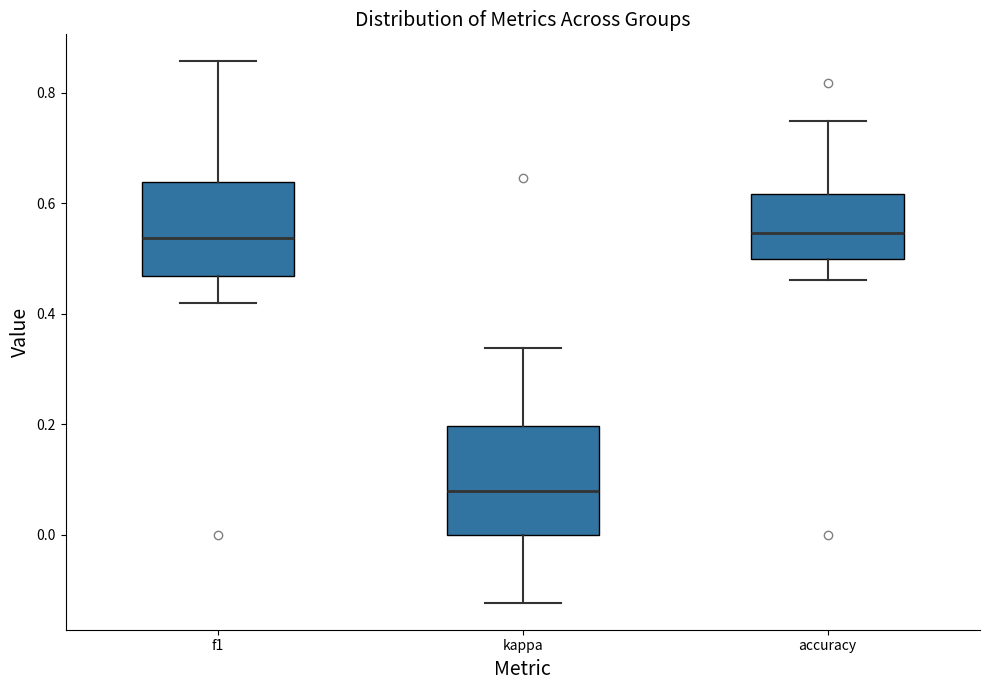

Reading left to right, transcribe this box plot: for each box, give where its median line is, the range the box spans, and where its two whiskers end, as read against the y-axis. The values are not printed on the chart, so give them approximately, as read against the axis.

f1: median 0.54, box 0.46 to 0.64, whiskers 0.42 to 0.86
kappa: median 0.08, box 0.00 to 0.20, whiskers -0.12 to 0.34
accuracy: median 0.54, box 0.50 to 0.62, whiskers 0.46 to 0.76